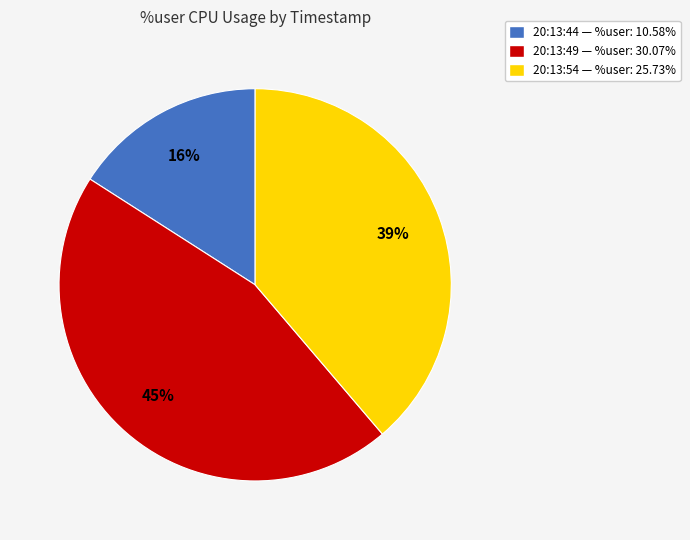

Rank the categories by value from lowest to highest.

20:13:44, 20:13:54, 20:13:49